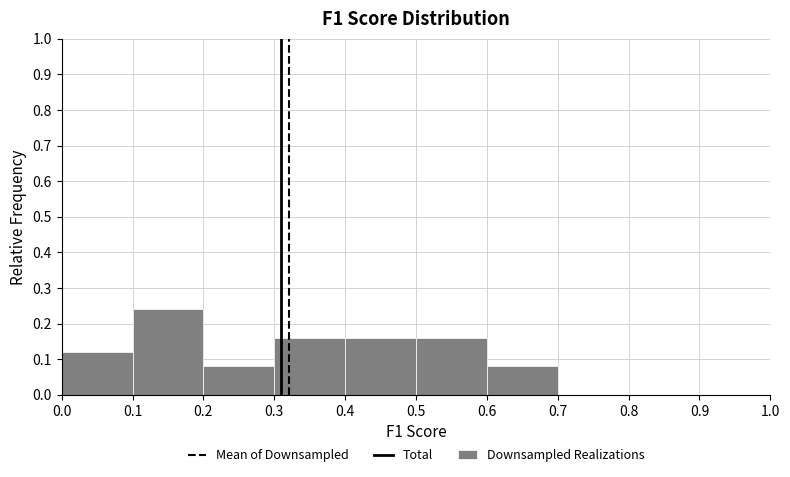

Reading left to right, transcribe this chart: for each bar, give the range it covers on the x-axis and its height. The values are not printed on the chart, so give them approximately, as read against the axis.

0.0 to 0.1: 0.12
0.1 to 0.2: 0.24
0.2 to 0.3: 0.08
0.3 to 0.4: 0.16
0.4 to 0.5: 0.16
0.5 to 0.6: 0.16
0.6 to 0.7: 0.08
0.7 to 0.8: 0
0.8 to 0.9: 0
0.9 to 1.0: 0